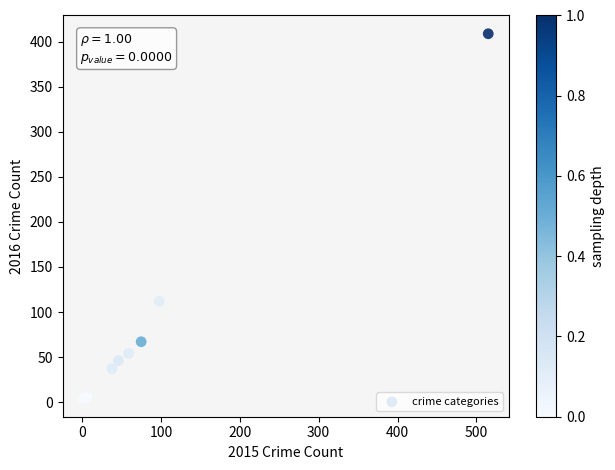

What Y value in the scatter plot is closest to 206?

112